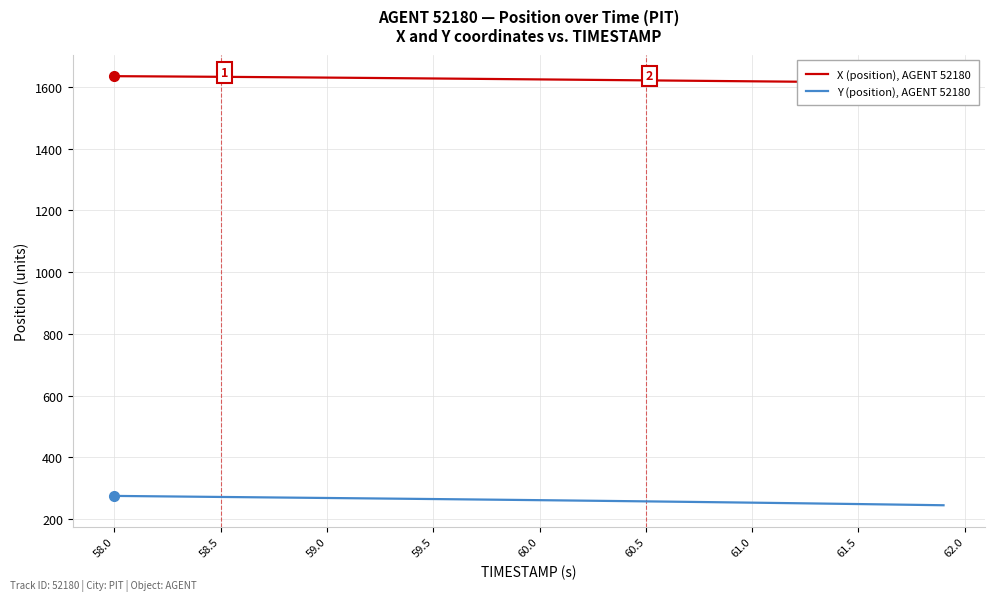

What is the maximum value for X (position), AGENT 52180?

1635.2